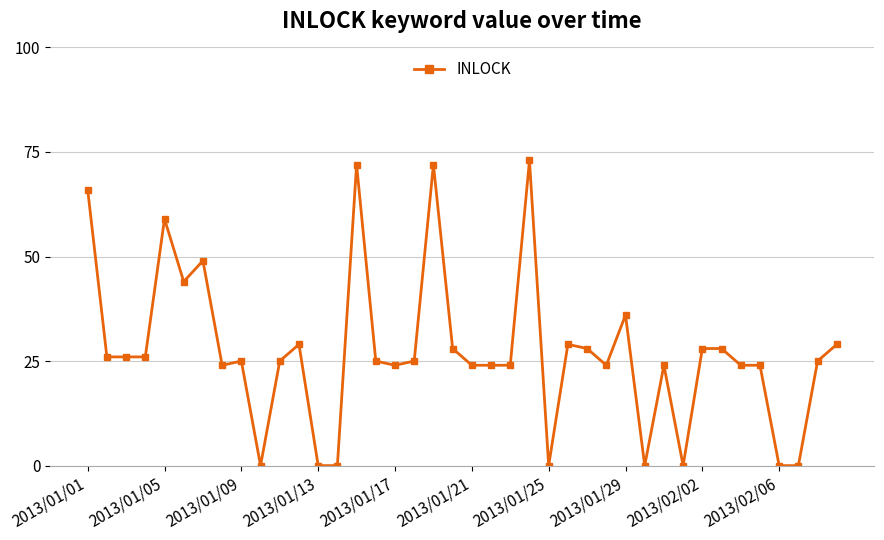

What is the difference between the maximum and minimum values?

73